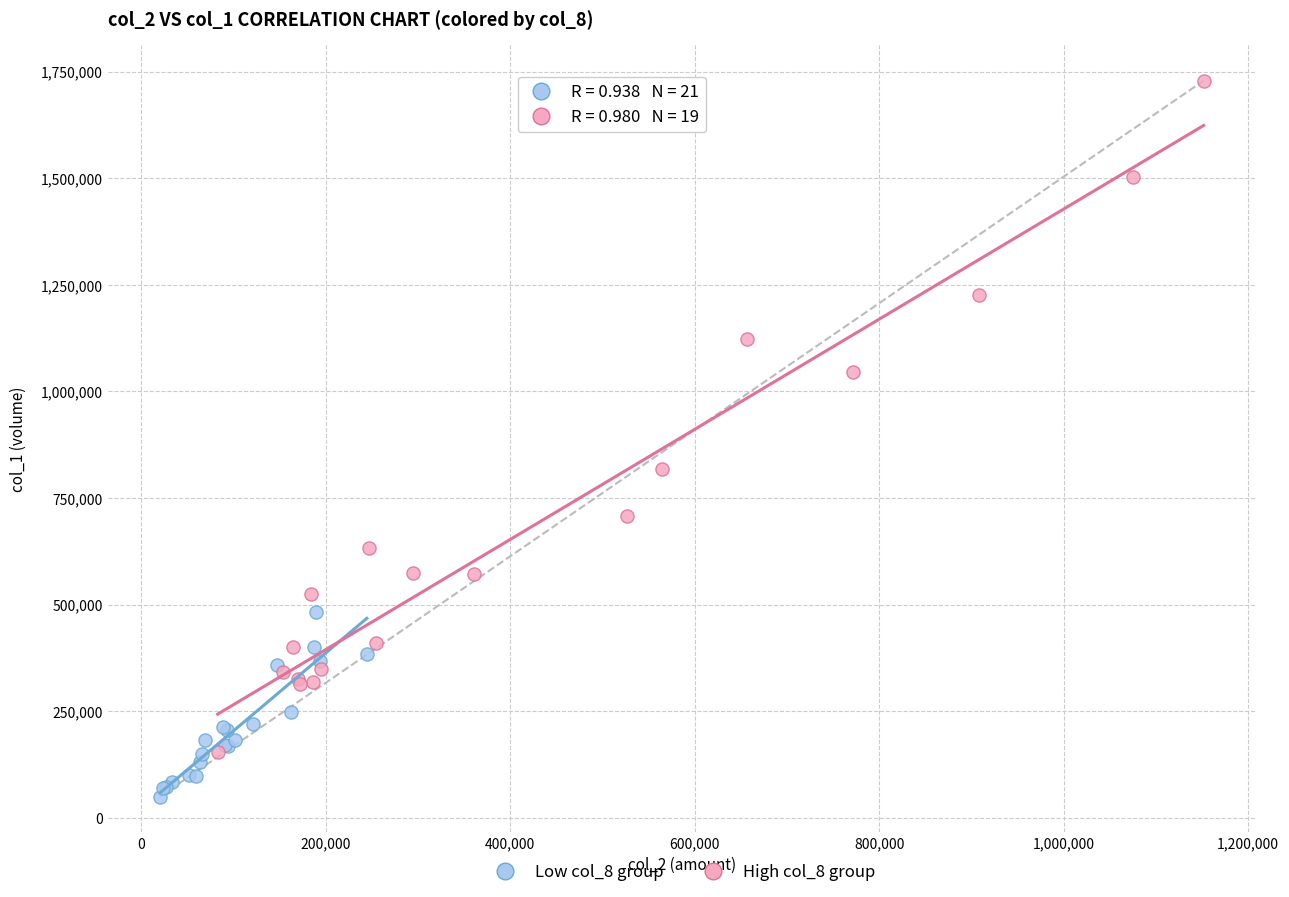

Which series contains the lowest Y value?

Low col_8 group